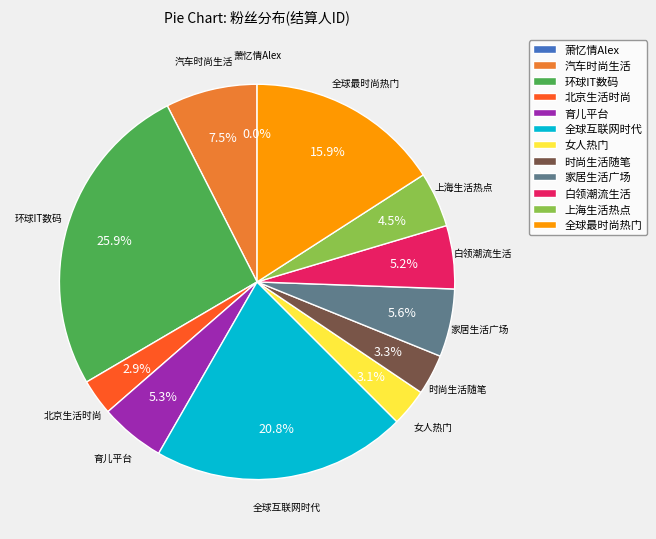

What percentage is NOT represented by 北京生活时尚?

97.1%